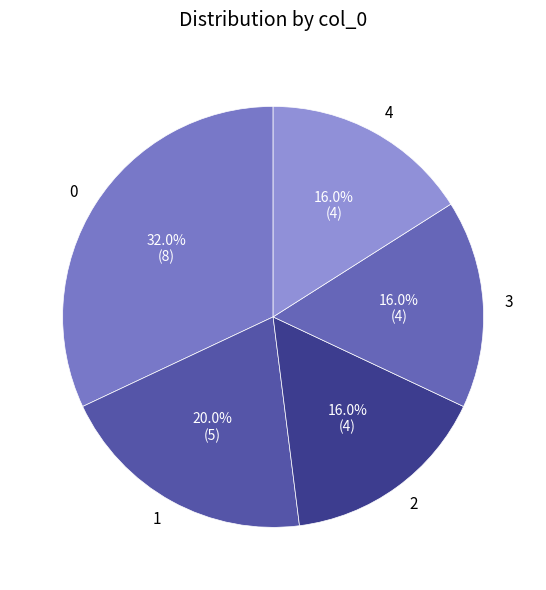

Combined, what portion of the pie is 1 and 4?

36.0%